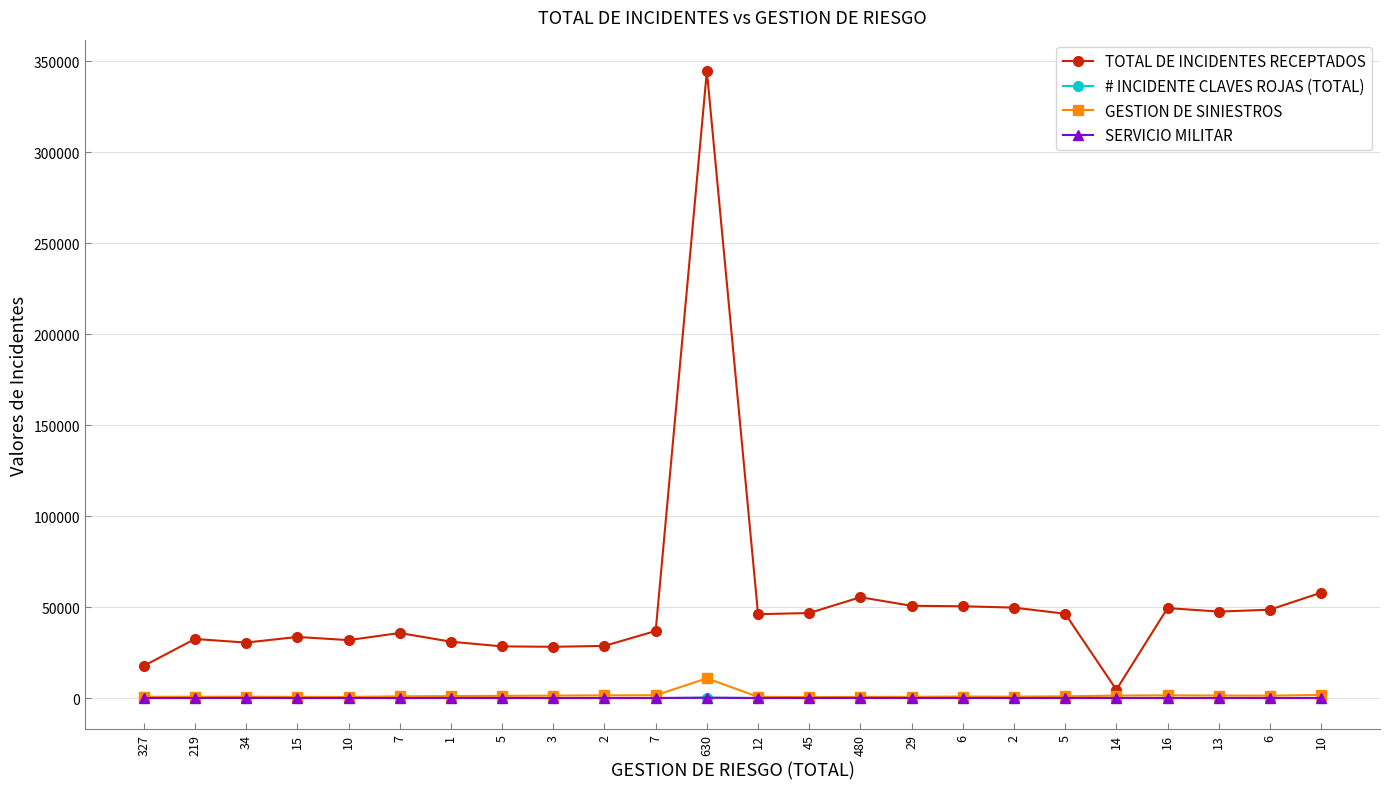

At which label is TOTAL DE INCIDENTES RECEPTADOS closest to 174639?

10